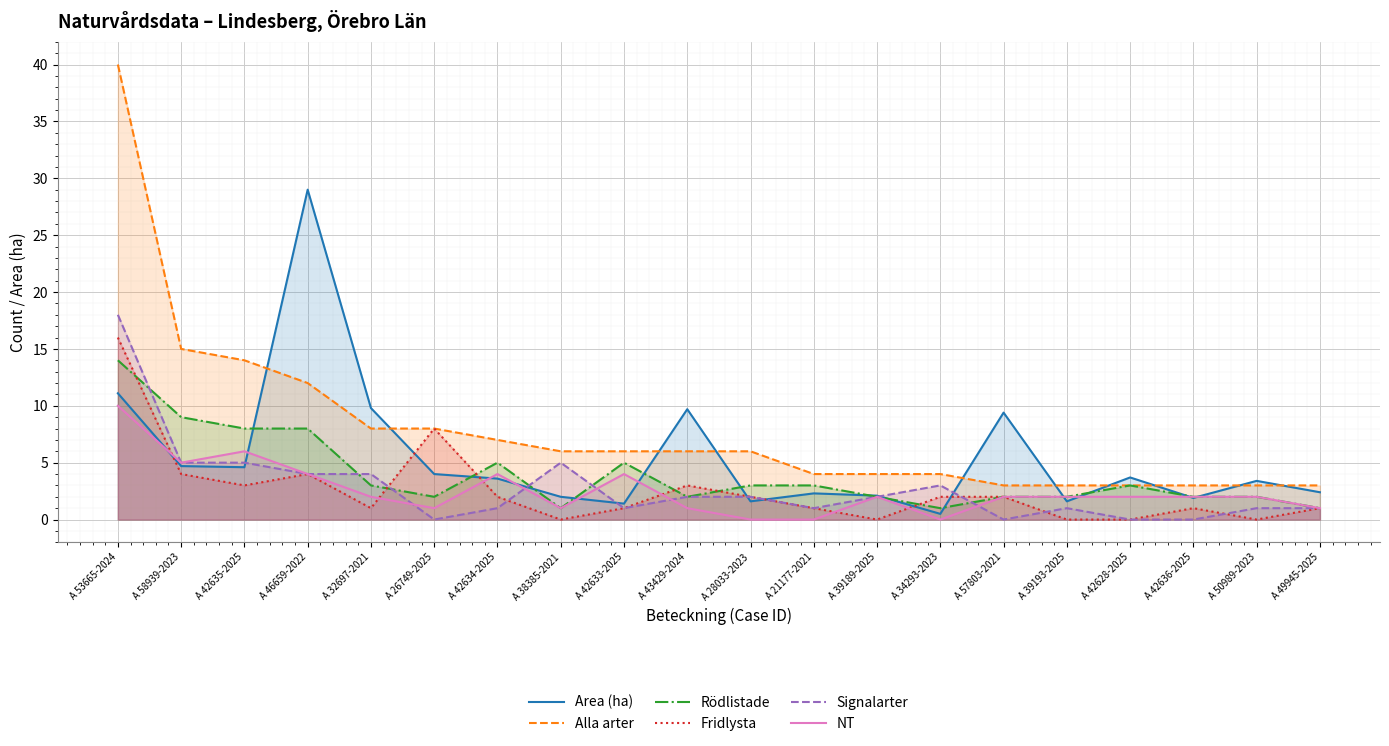

What is the difference between the NT values at A 34293-2023 and A 26749-2025?

1.0